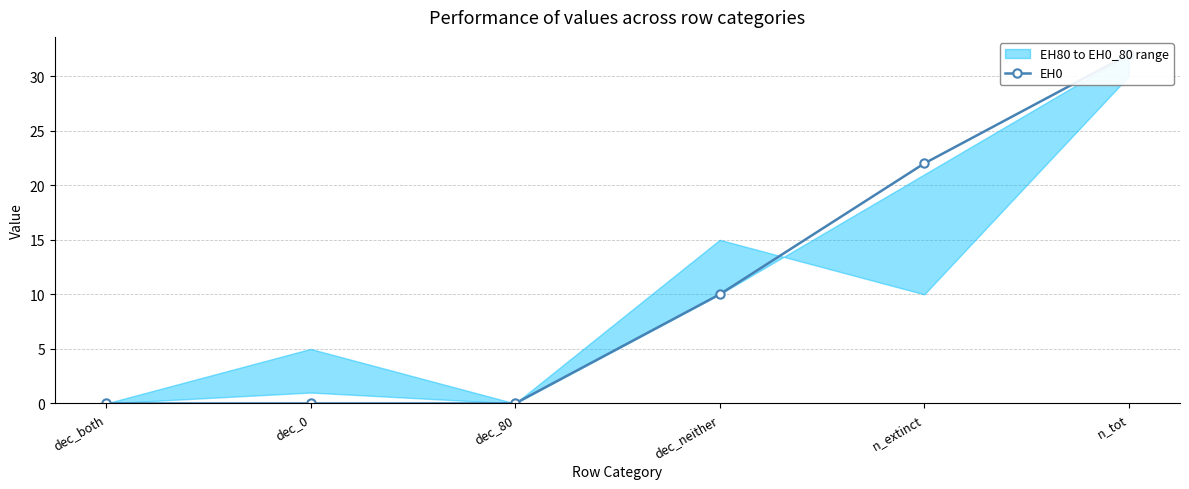

True or false: the data has more than 1 interior local peaks.

False